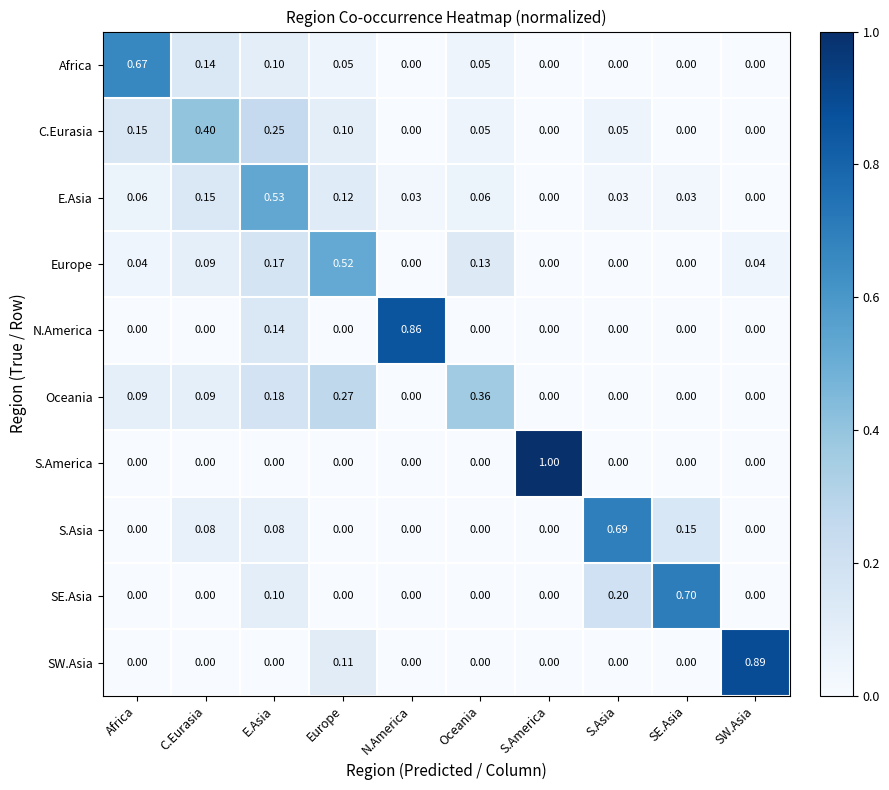

At which category is the sum across all series the highest?

E.Asia